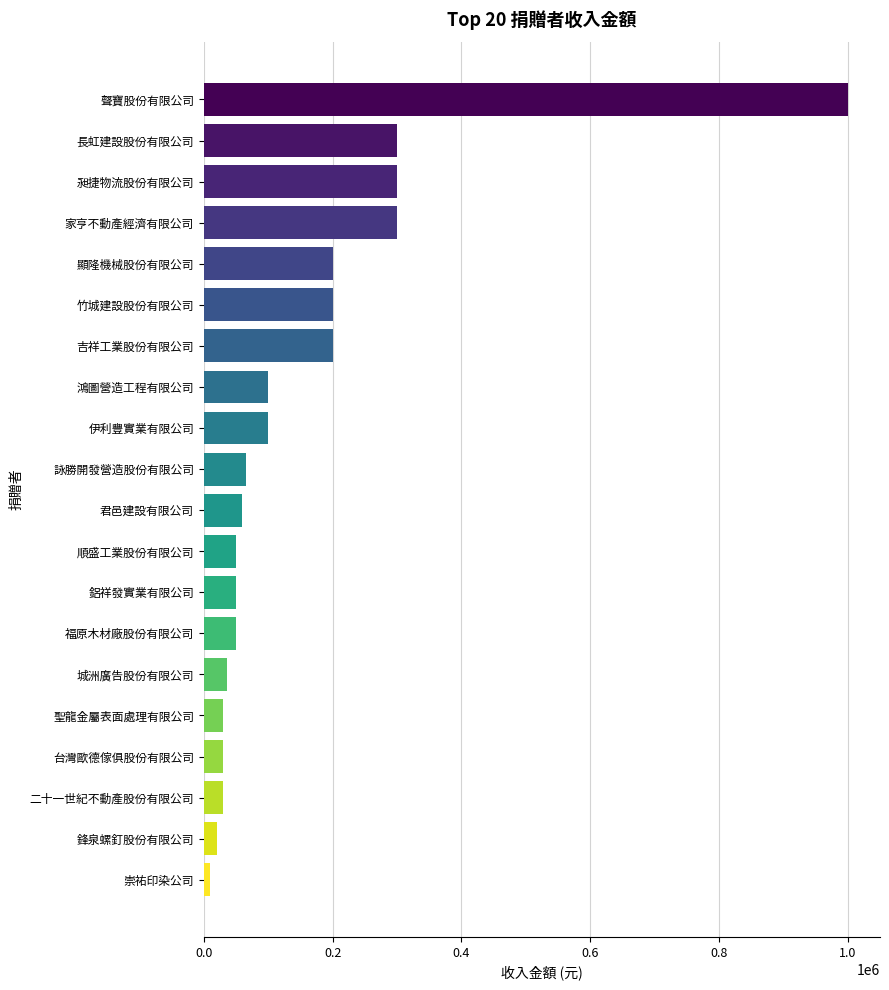

The value at 君邑建設有限公司 is 60000. True or false?

True